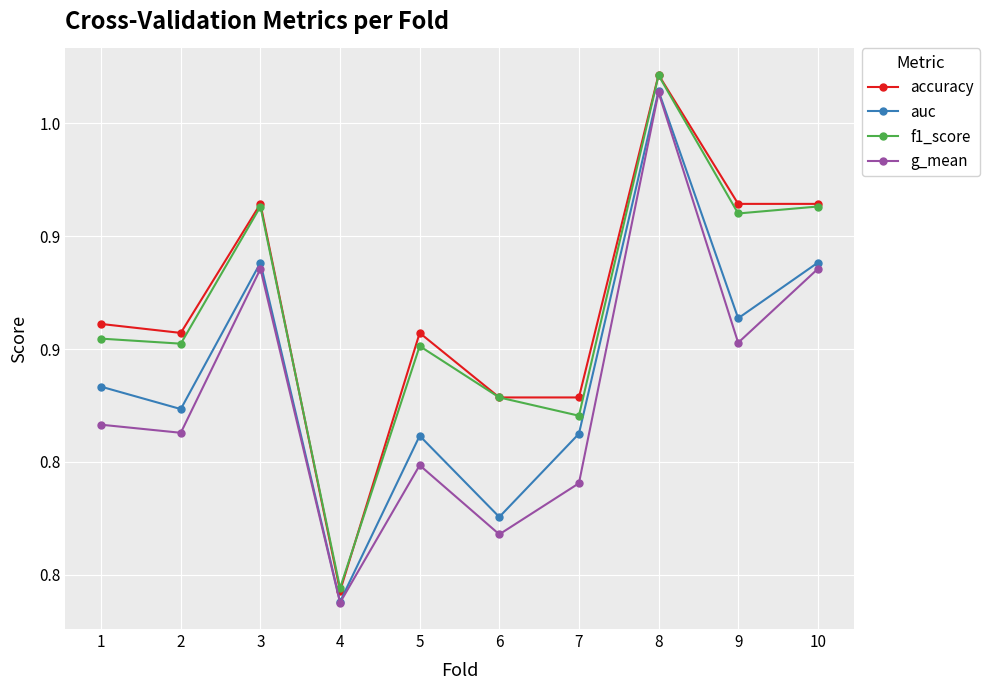

What is the value of the auc point at the 5th from the left?

0.8